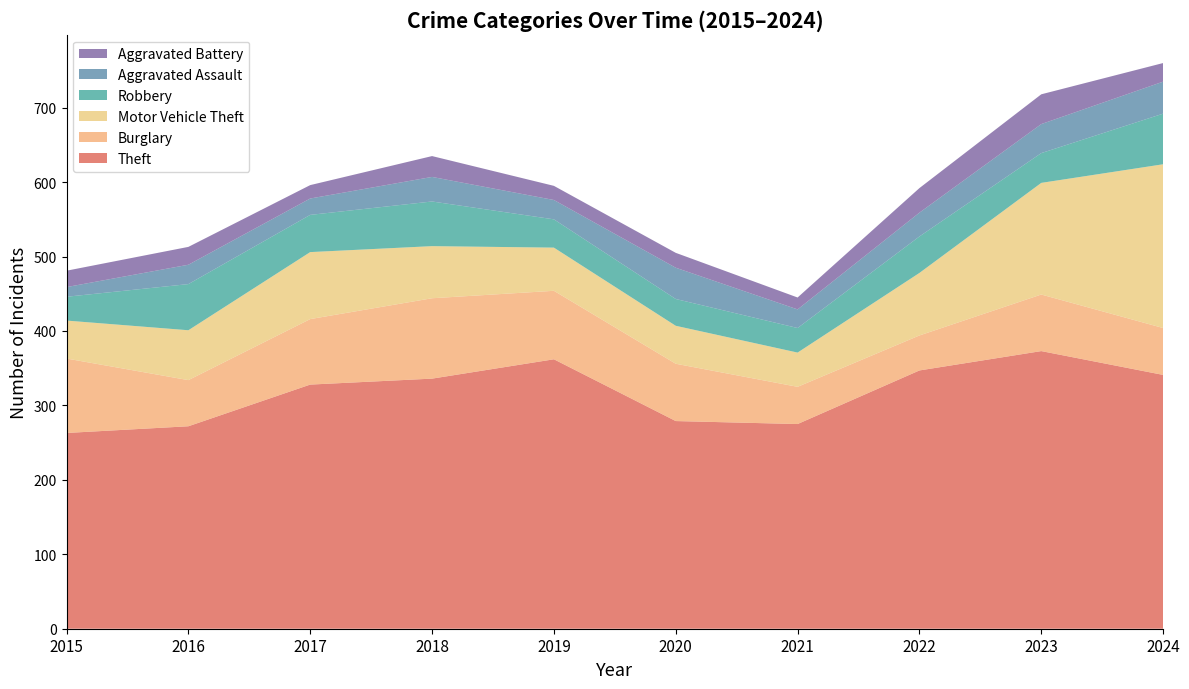

Reading left to right, list all the values displayed in this chart.

Theft: 263	272	328	336	362	279	275	347	373	341
Burglary: 100	62	88	108	92	77	50	47	76	63
Motor Vehicle Theft: 51	67	90	70	58	51	46	84	150	220
Robbery: 32	62	50	60	38	36	33	49	40	68
Aggravated Assault: 13	26	22	33	26	42	25	32	39	43
Aggravated Battery: 22	24	18	28	19	20	16	33	40	25